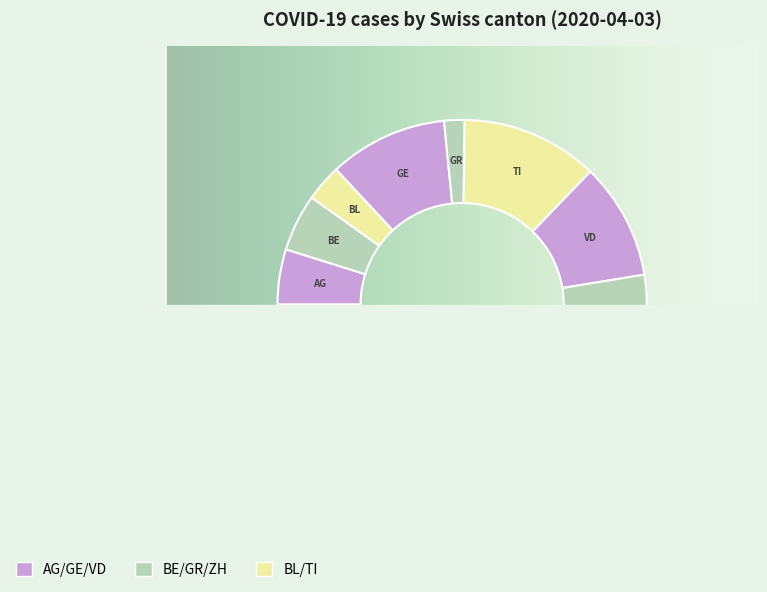

What percentage is NOT represented by GE?

89.6%